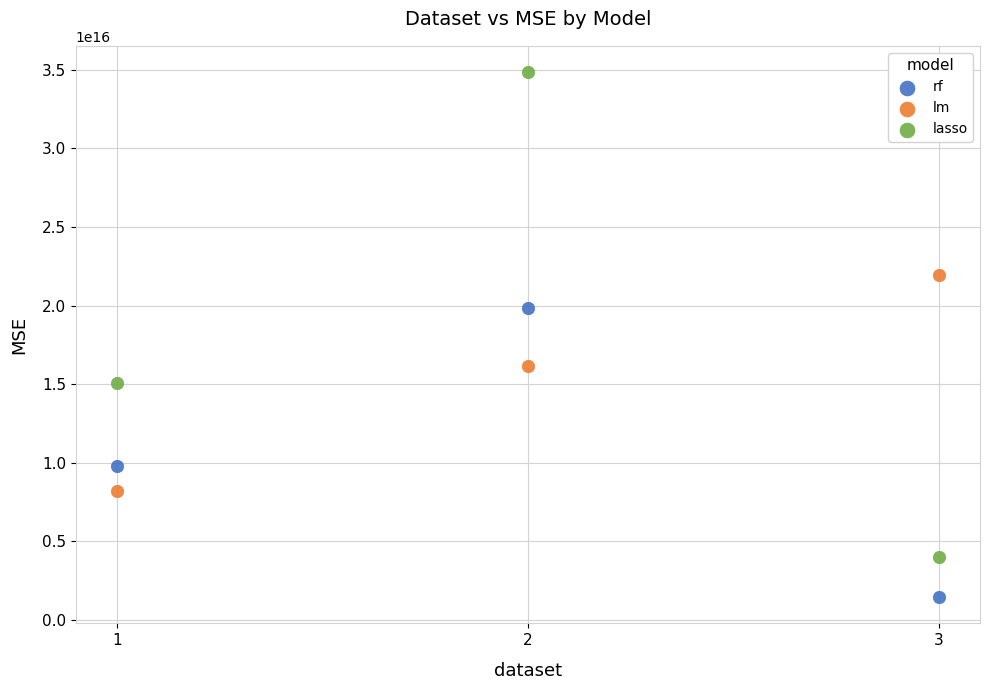

Which series contains the lowest Y value?

rf